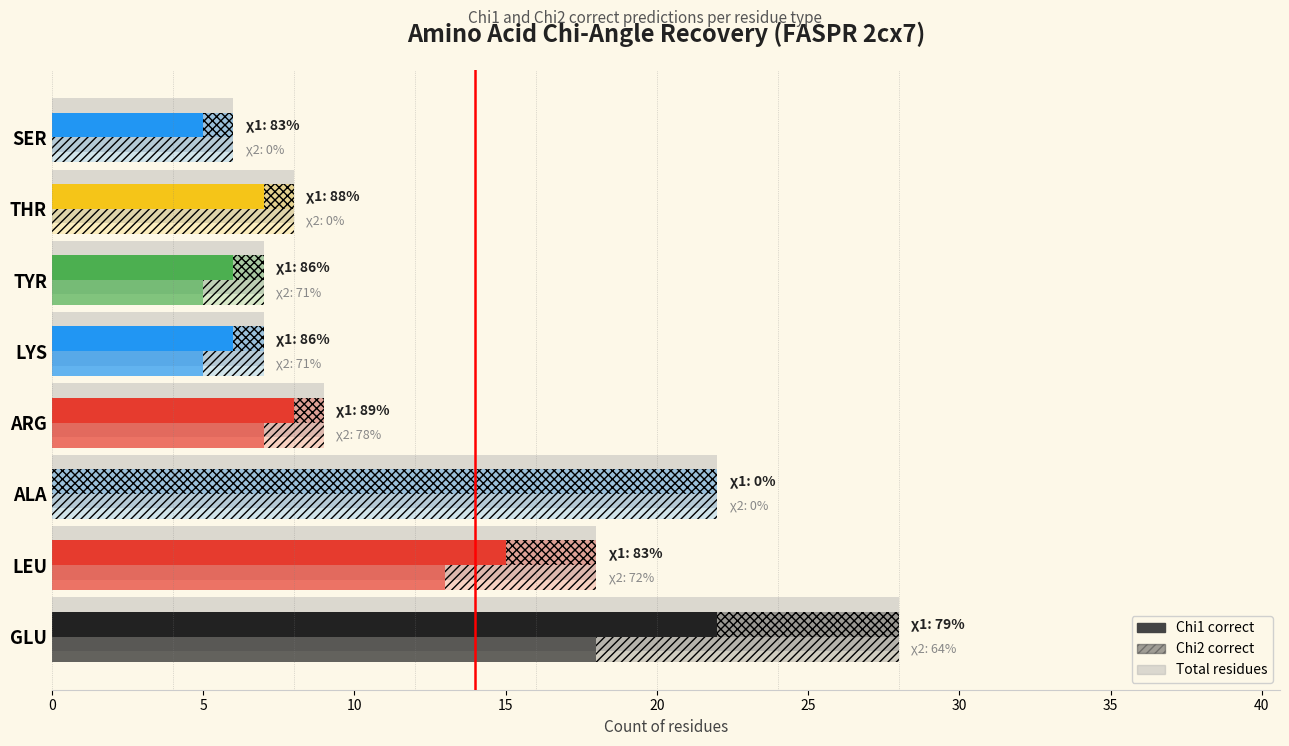

True or false: the data shows 7 at LYS.

True